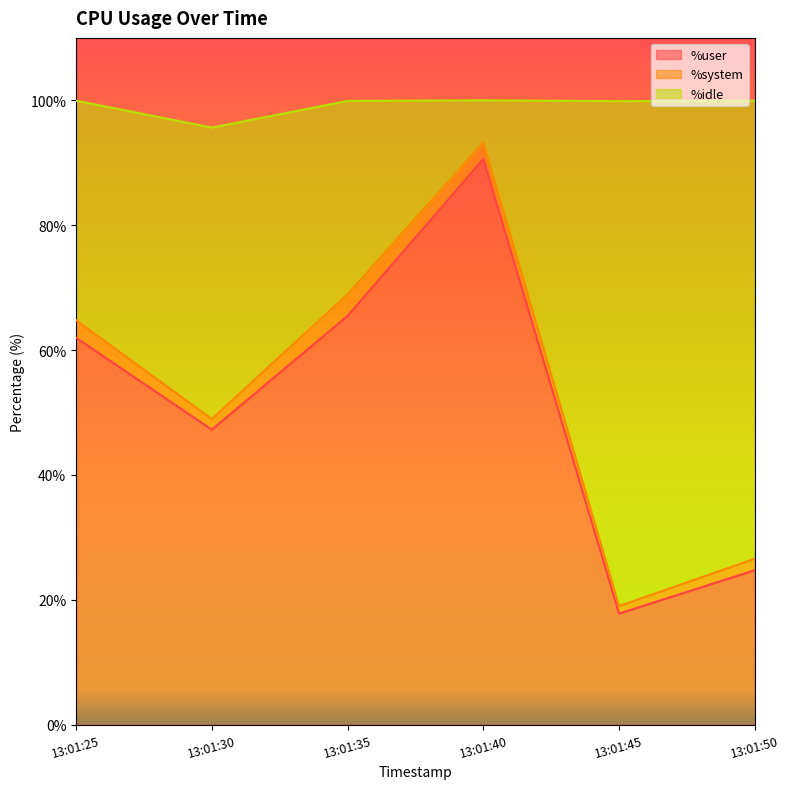

Where is the first local minimum for %user?

13:01:30